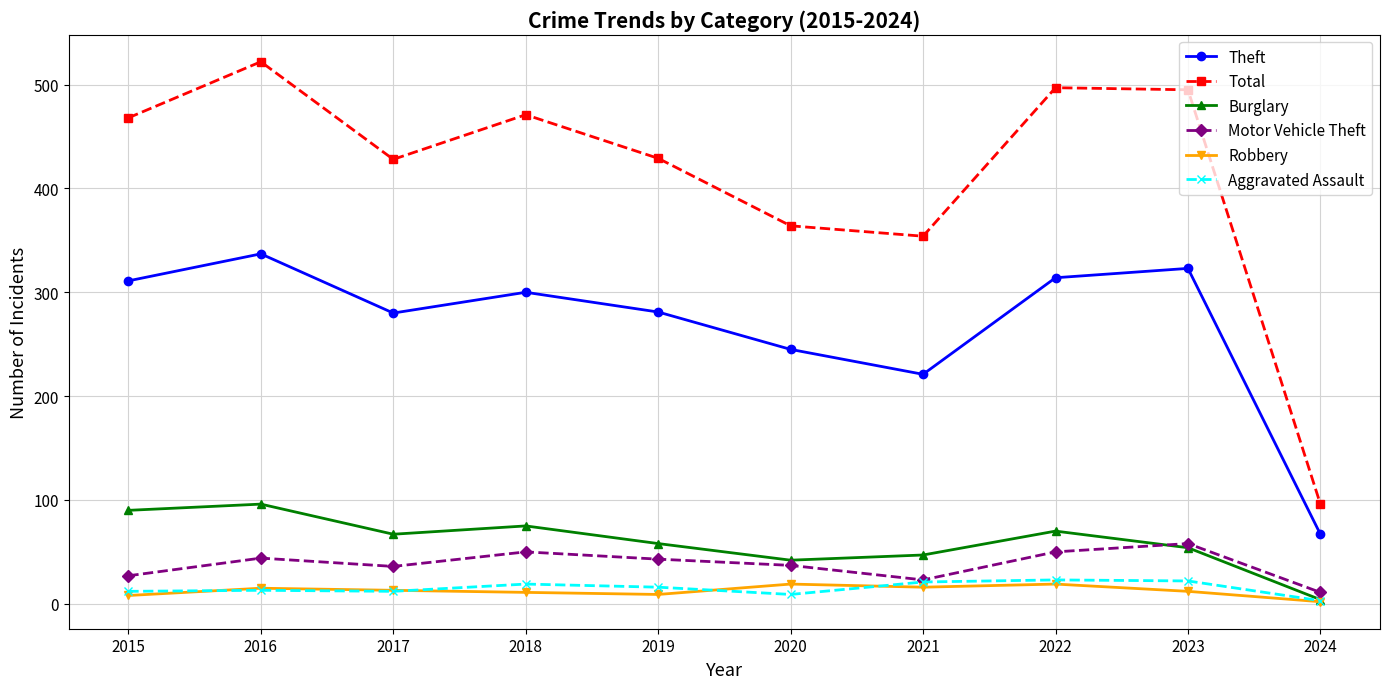

Which series has the largest range (max minus min)?

Total